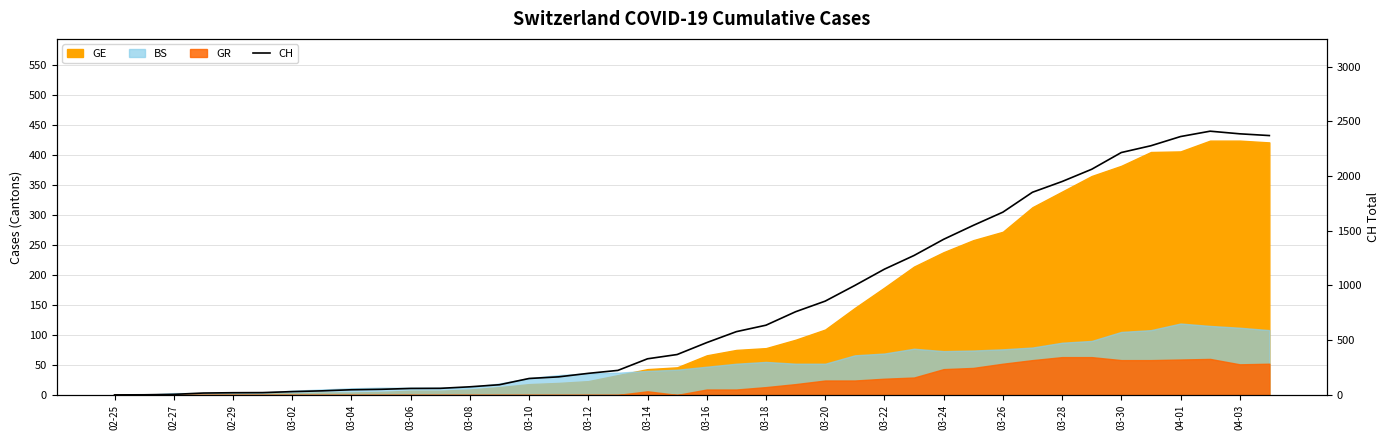

What is the average value?

830